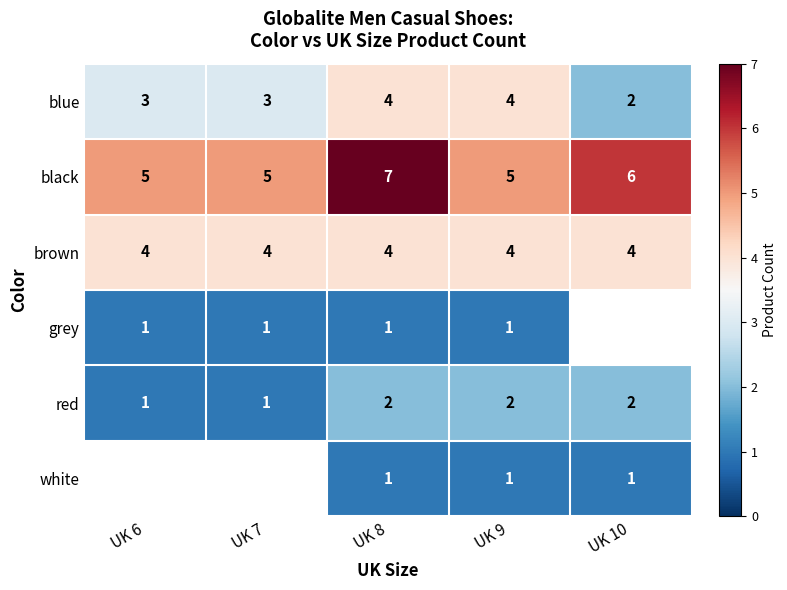

The brown series shows 1 at UK 10. True or false?

False